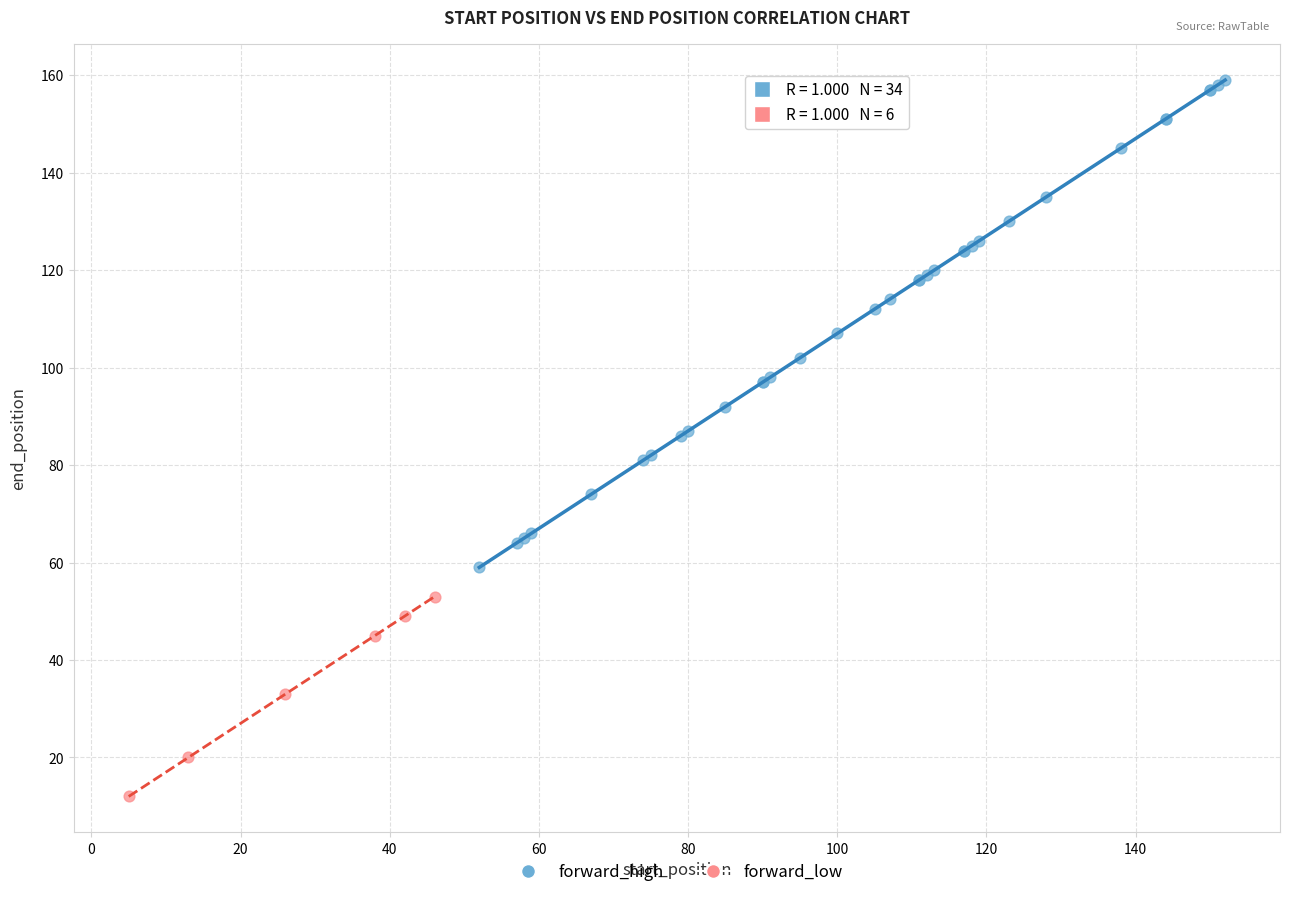

Which series has the widest spread of Y values?

forward_high